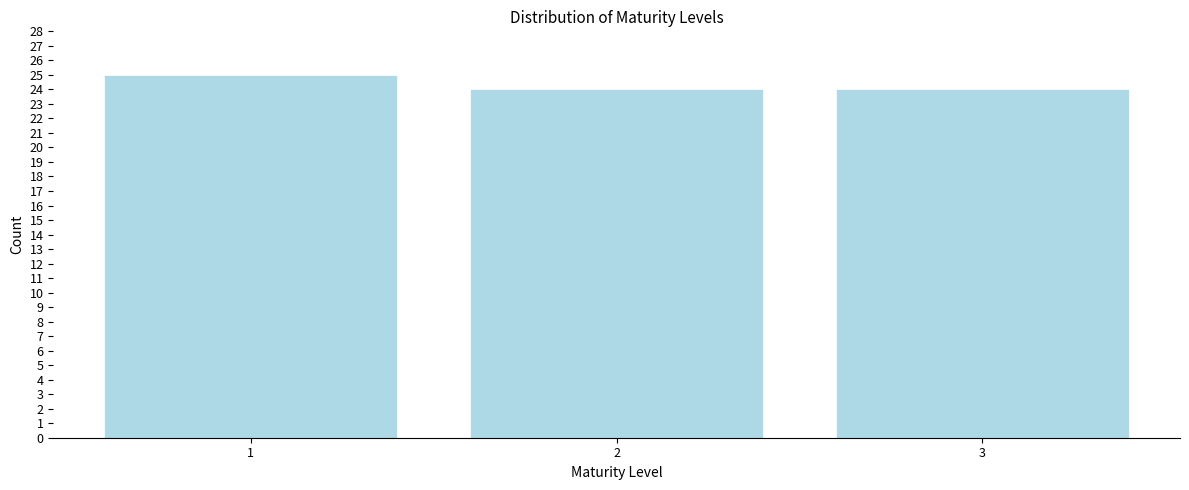

Reading right to left, list all the values displayed in this chart.

24	24	25